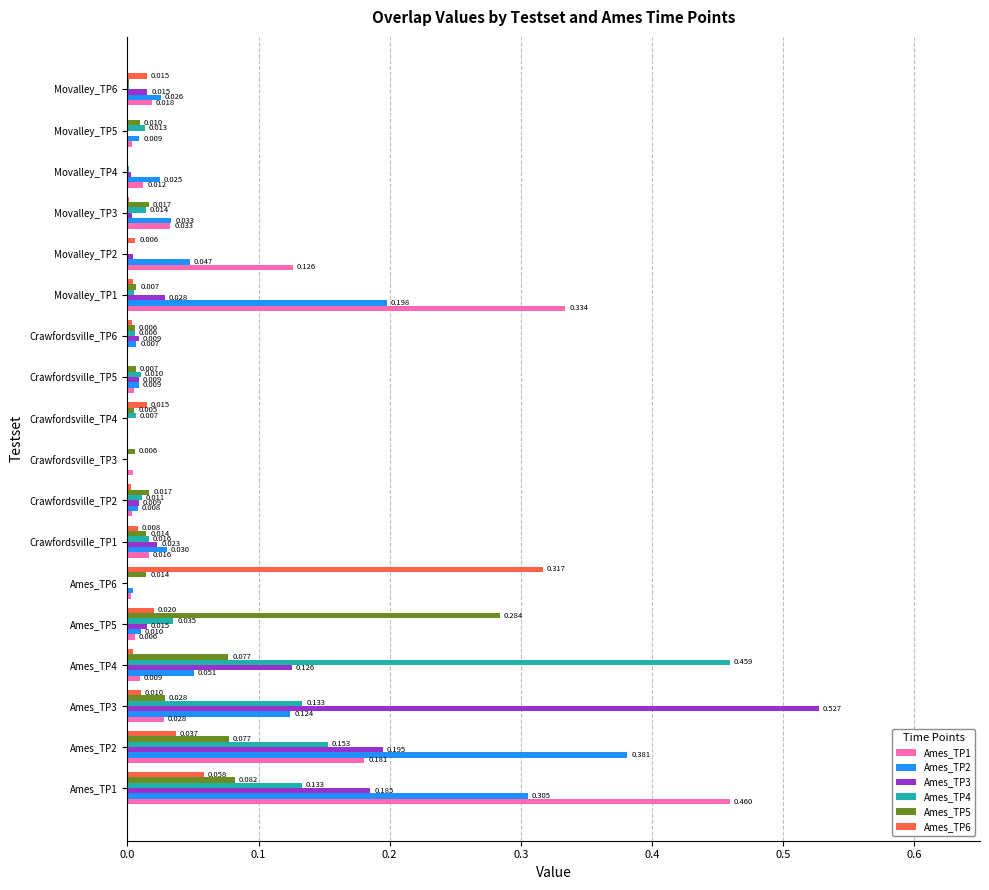

How many values in Ames_TP5 are above zero?

17